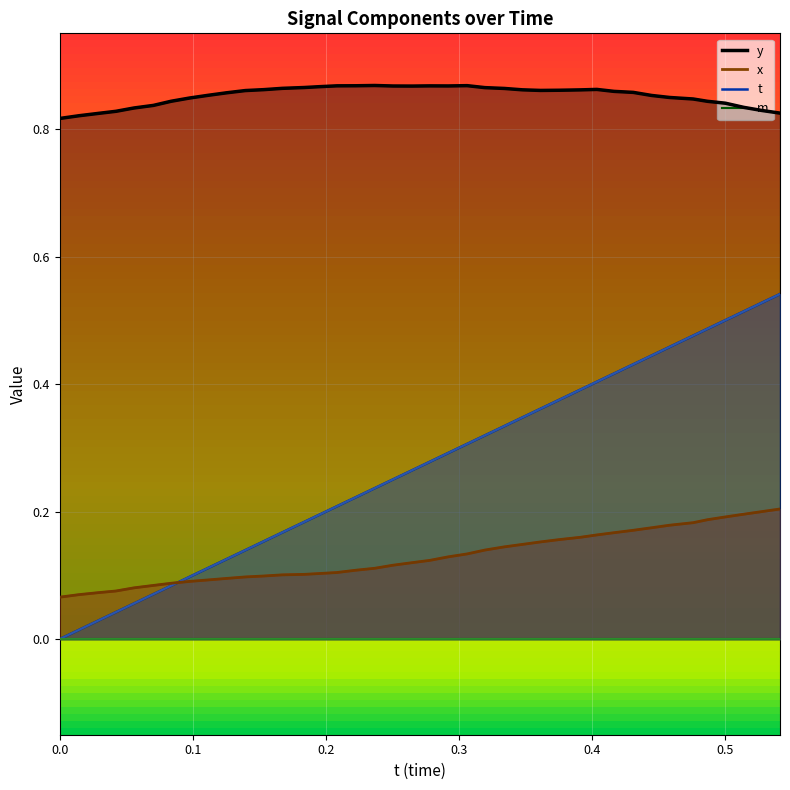

How many values in the t series exceed 0?

39